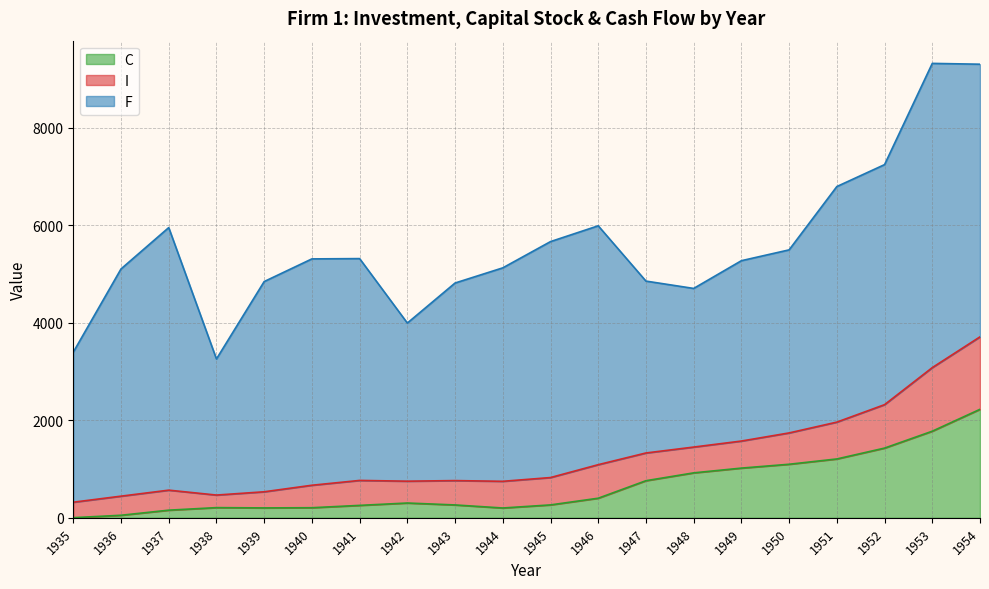

True or false: C and I intersect in this chart.

True